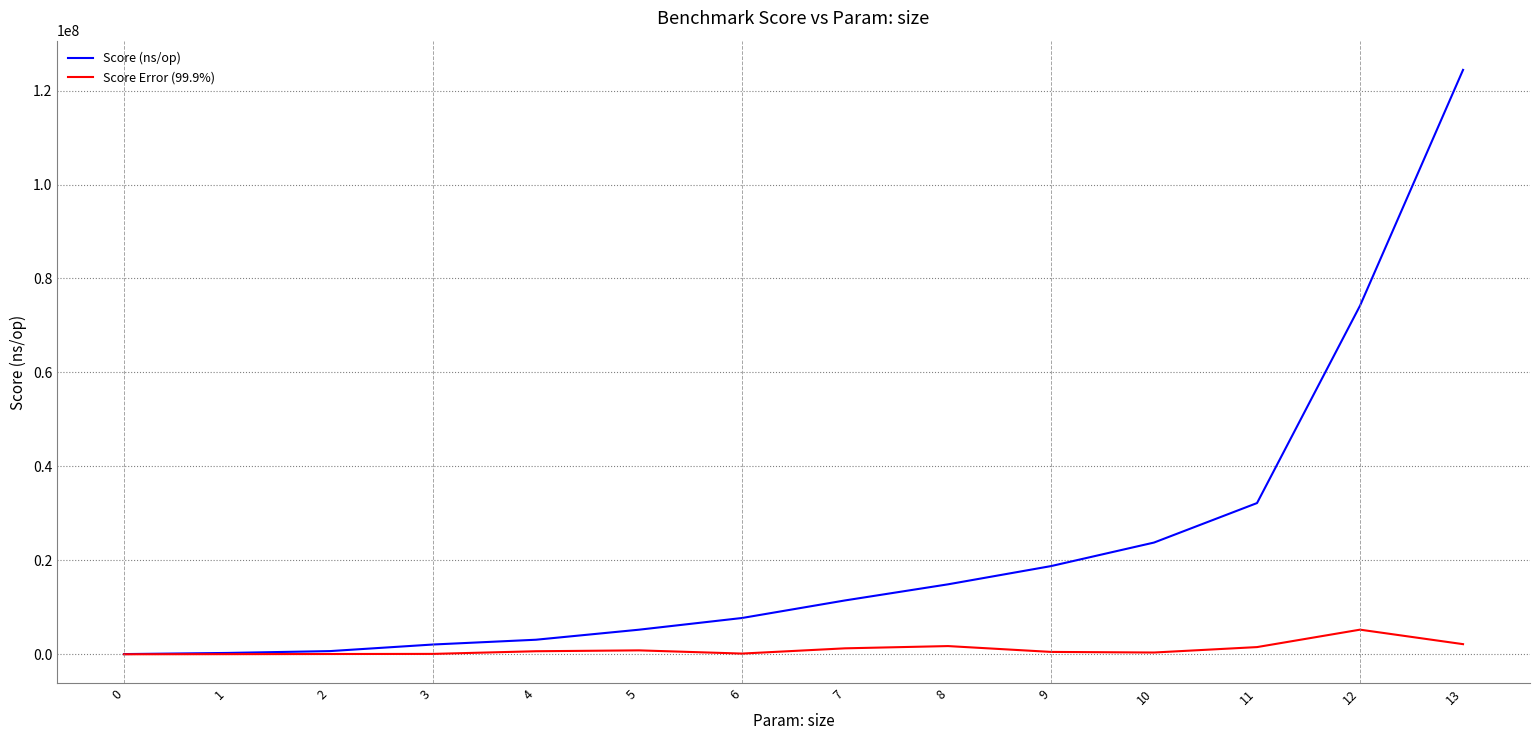

What is the difference between the Score (ns/op) values at 10 and 0?

23740891.3